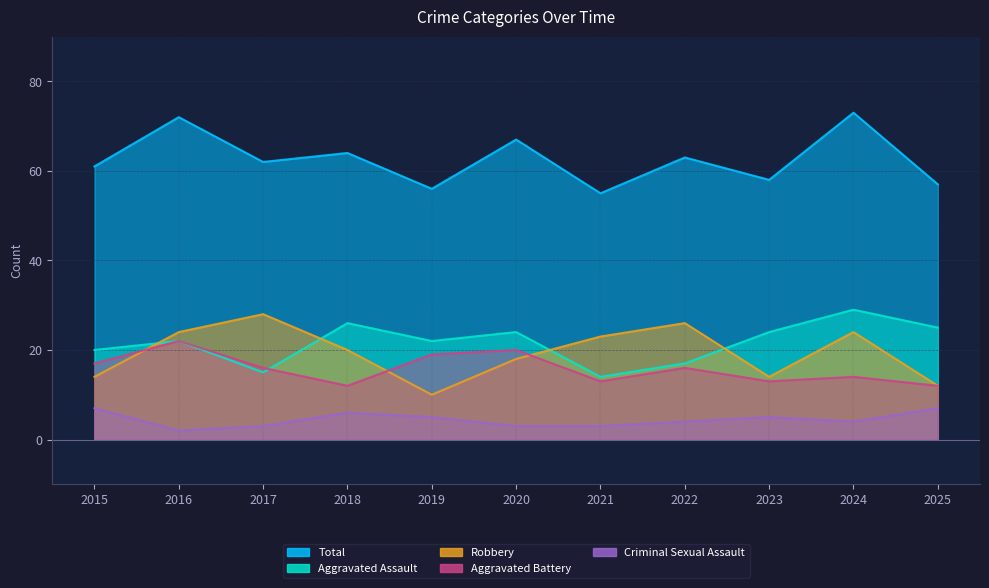

What is the sum of all Total values?

688